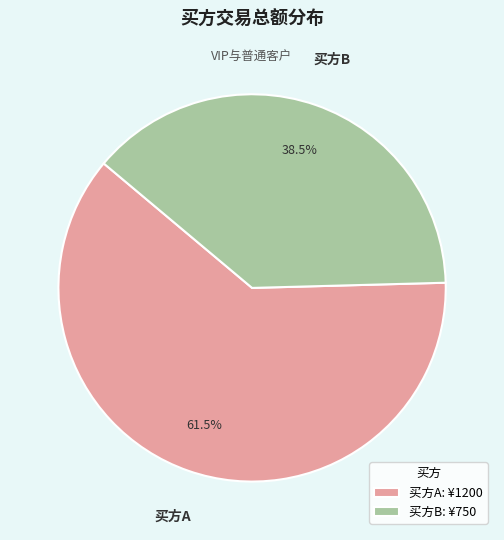

Does any single category account for the majority?

Yes